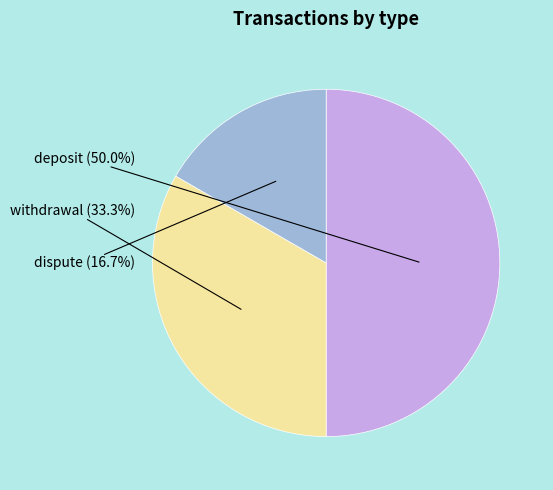

How many slices are in this pie chart?

3